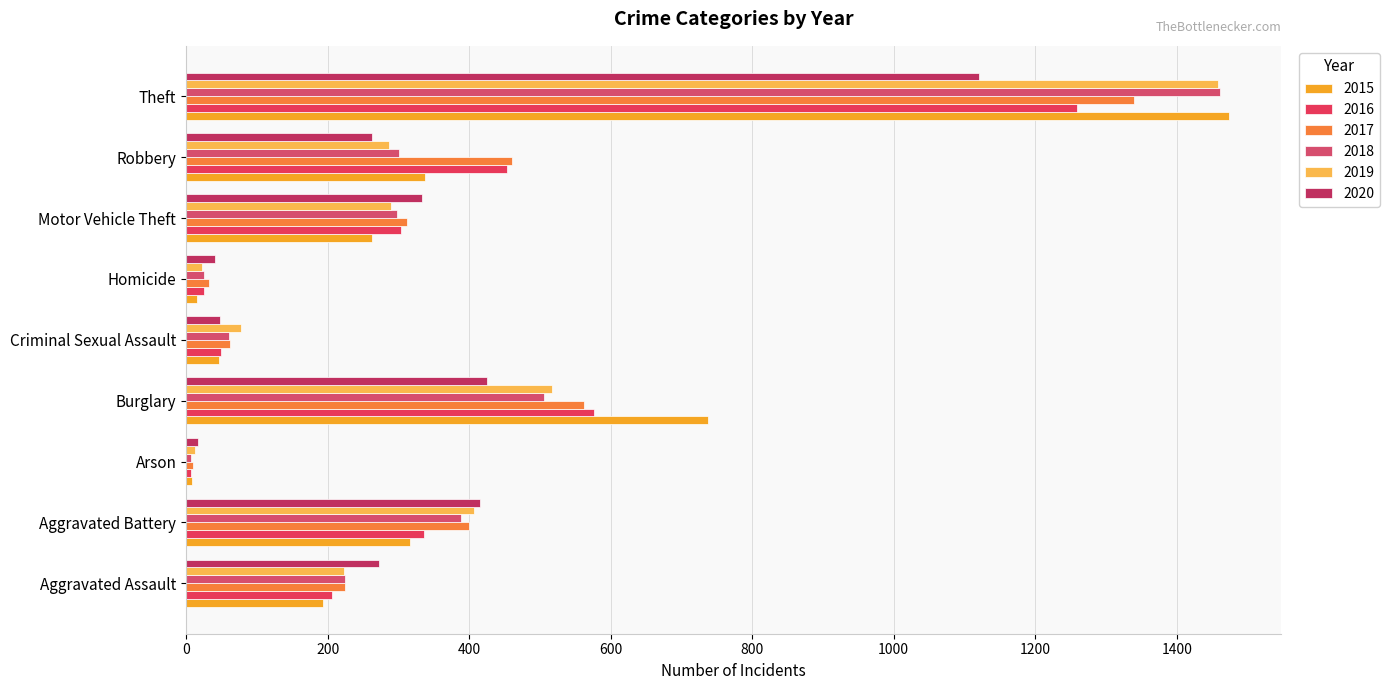

True or false: 2020 has a value of 1545 at Theft.

False